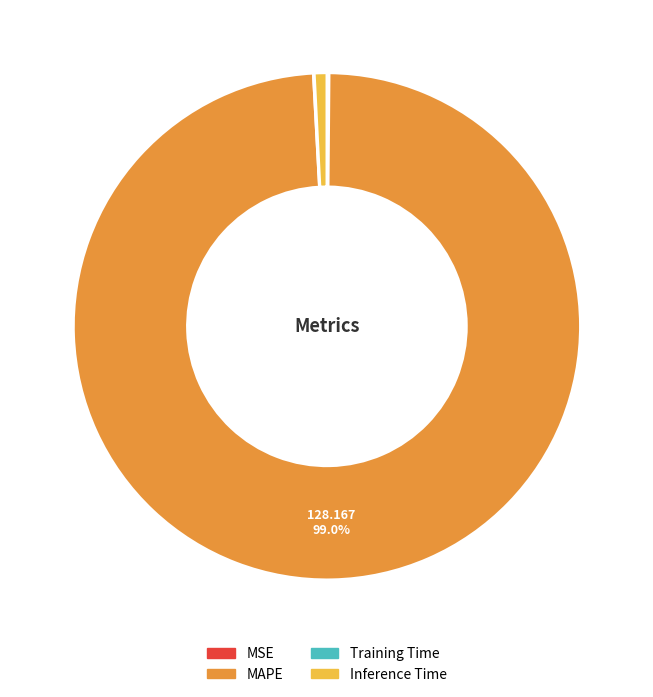

Which slice represents more than half of the pie?

MAPE